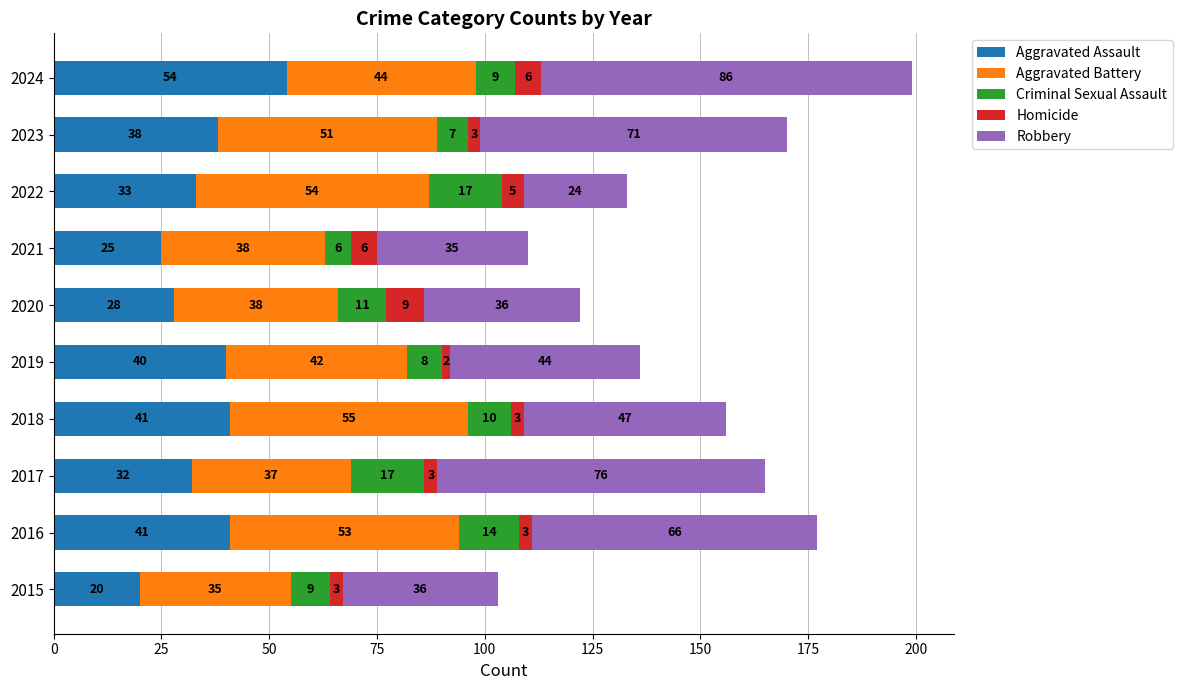

What is the difference between the second highest and second lowest values in the Aggravated Assault series?

16